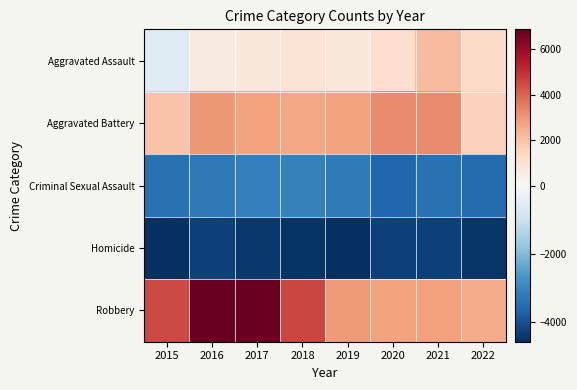

What is the total value across all series at 2020?

-742.0